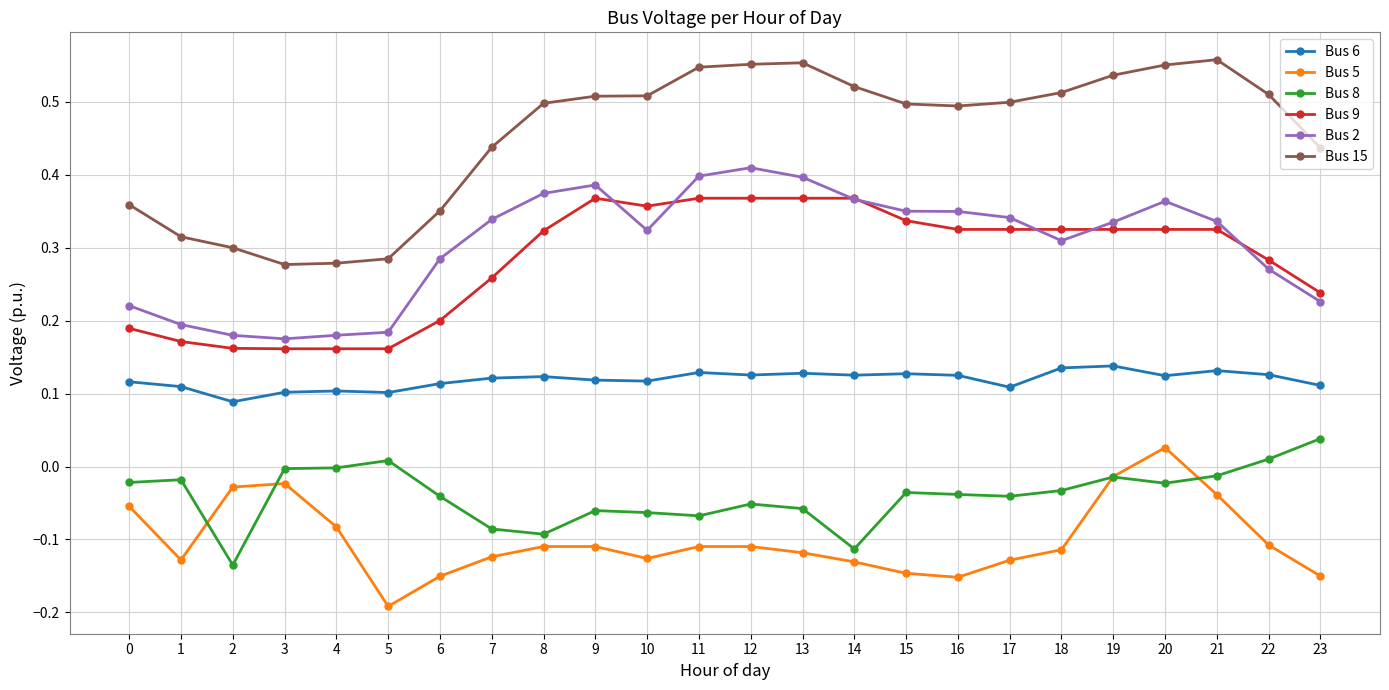

True or false: Bus 15 and Bus 5 intersect in this chart.

False